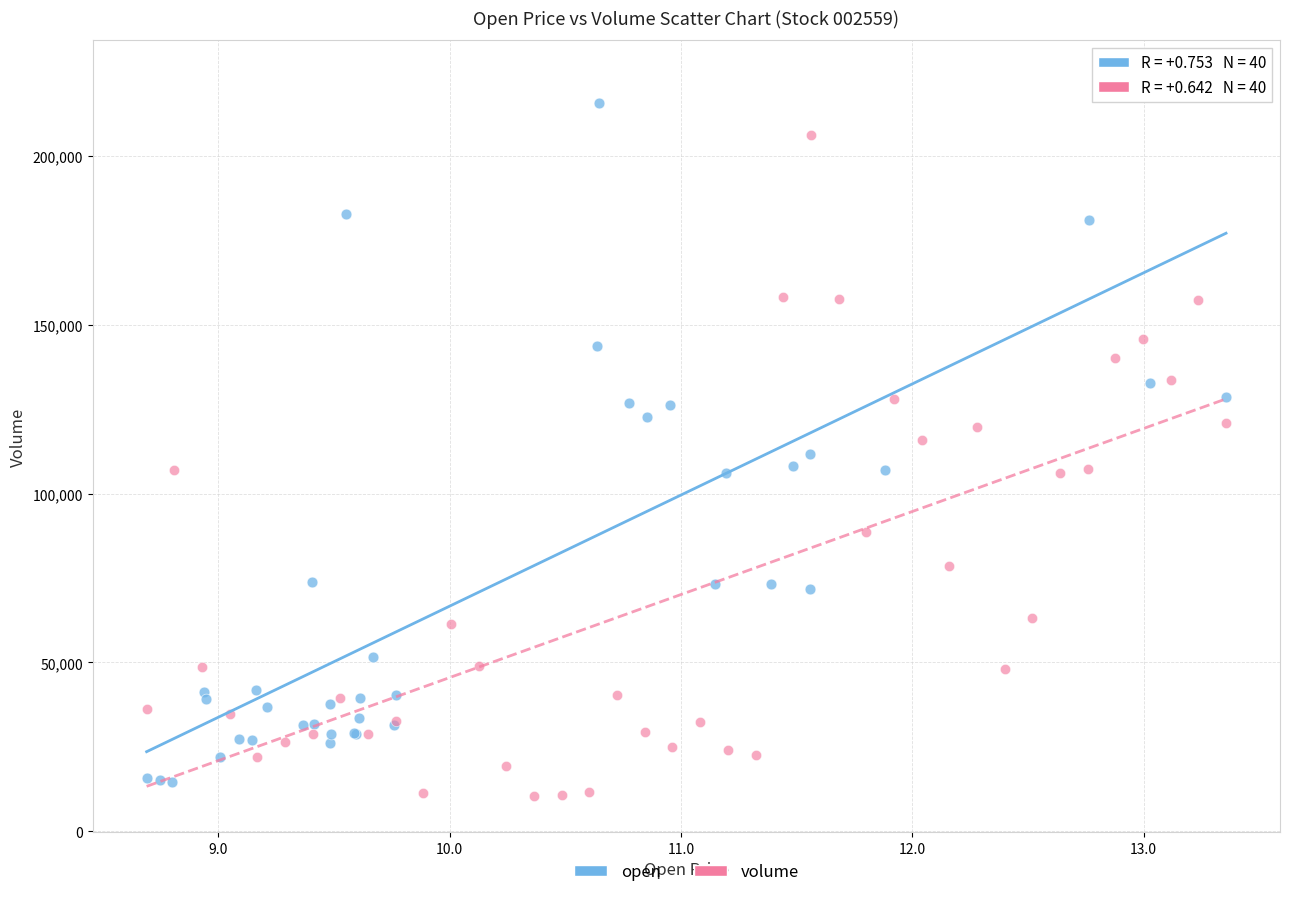

Which series has the largest Y range (max minus min)?

open